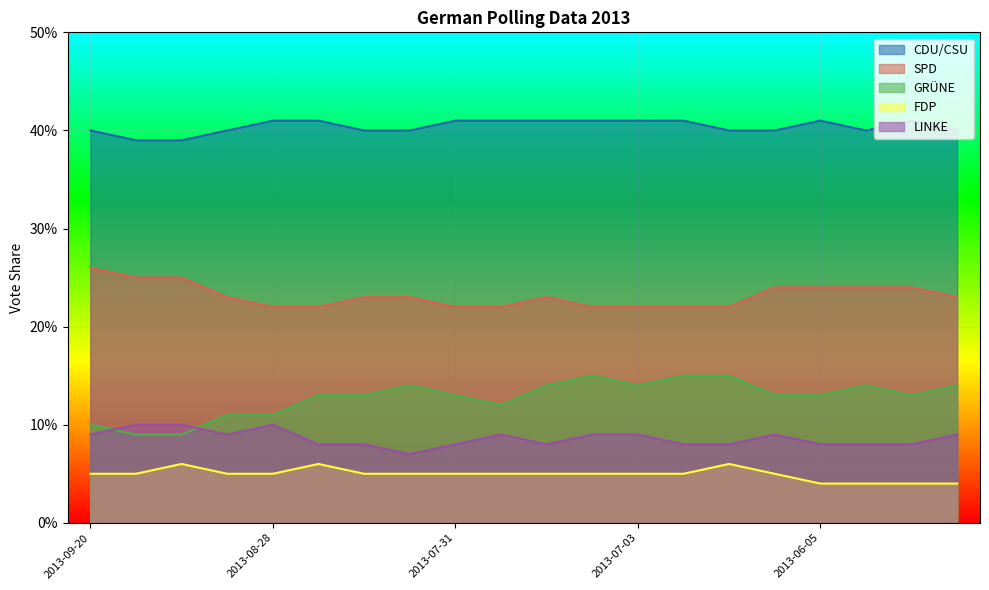

What is the total value across all series at 2013-06-19?

0.9